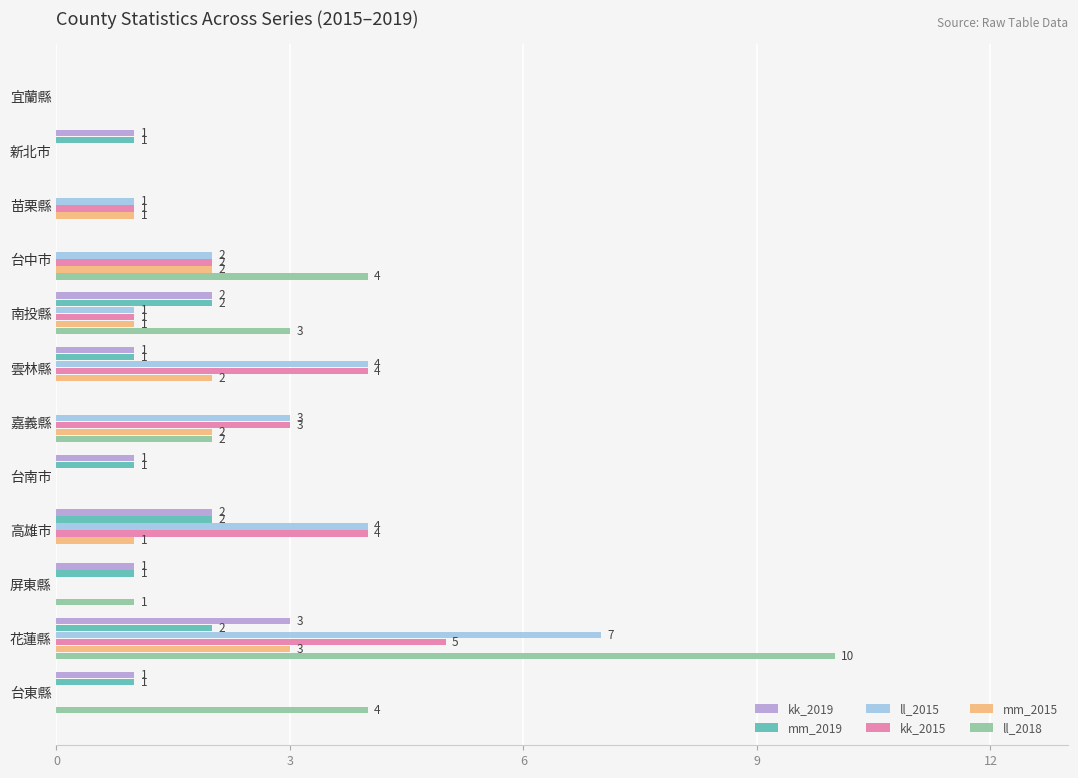

How many kk_2015 values are between 0 and 4?

11